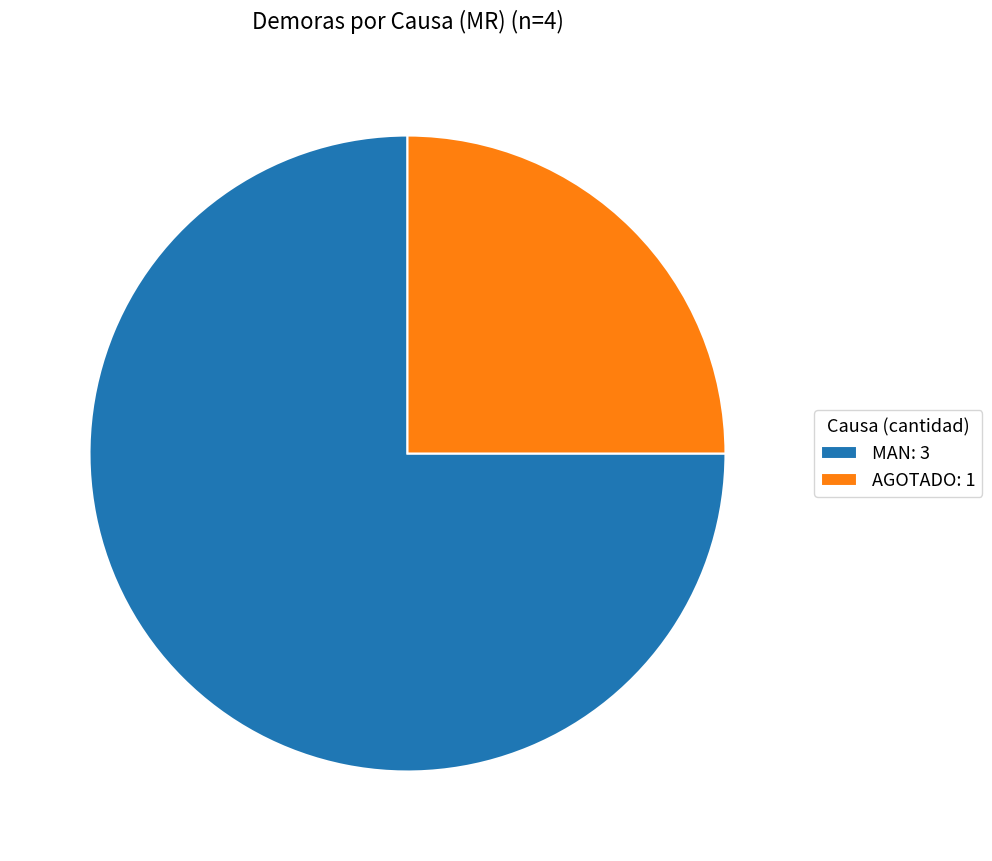

True or false: MAN: 3 accounts for 75% of the total.

True